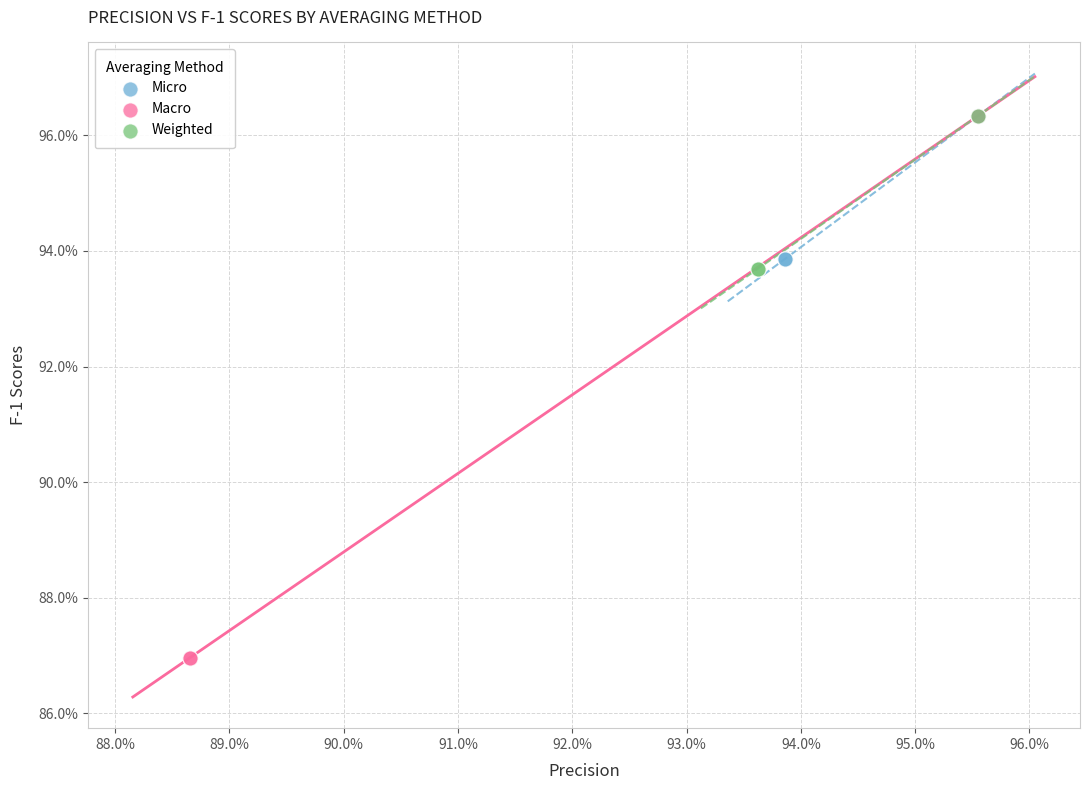

Which series contains the lowest Y value?

Macro